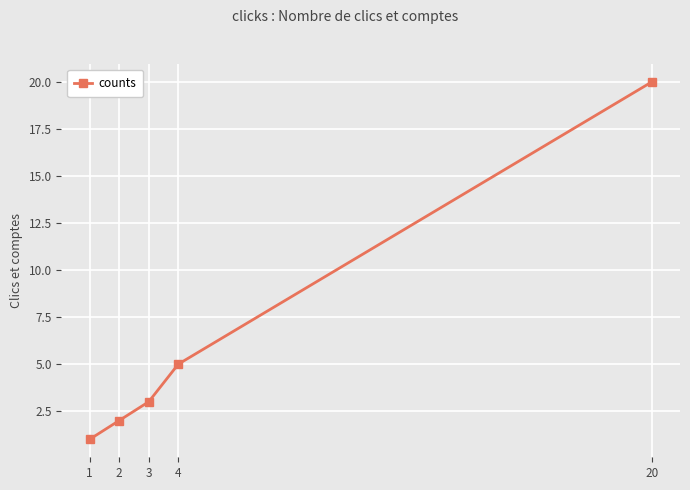

Reading right to left, list all the values displayed in this chart.

20=20	4=5	3=3	2=2	1=1